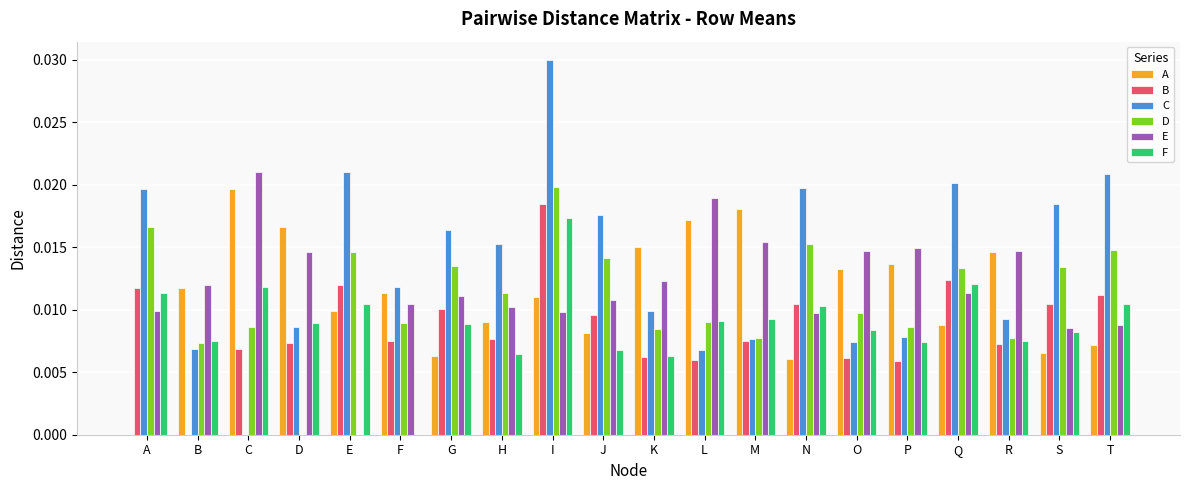

Does the chart contain stacked bars?

No